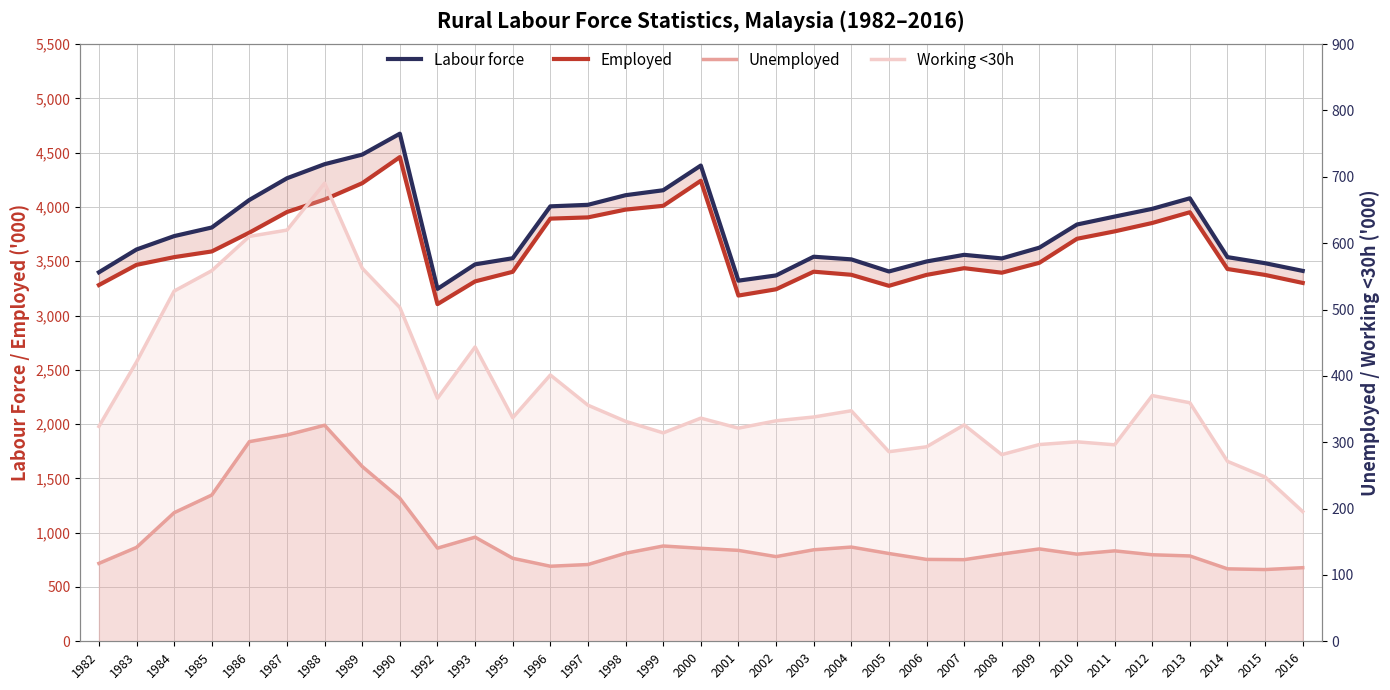

Where is the first local minimum for Labour force?

1992